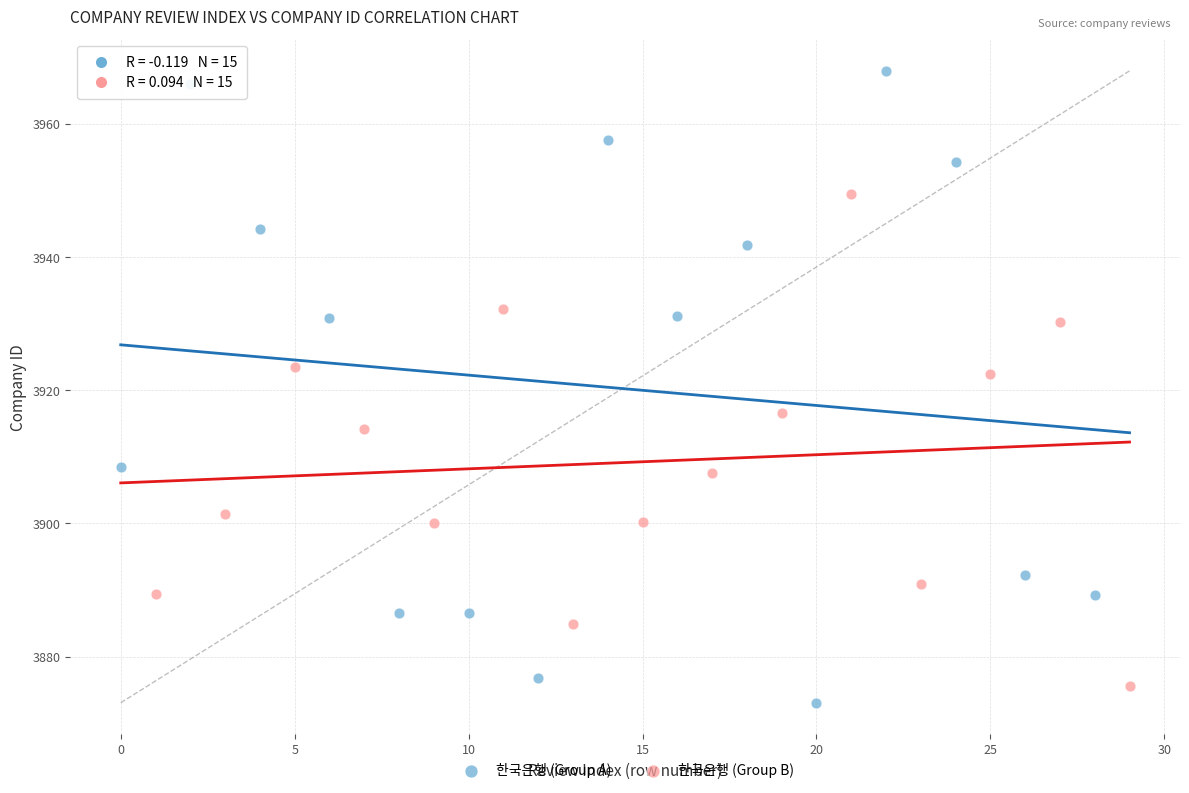

Which series contains the highest Y value?

한국은행 (Group A)